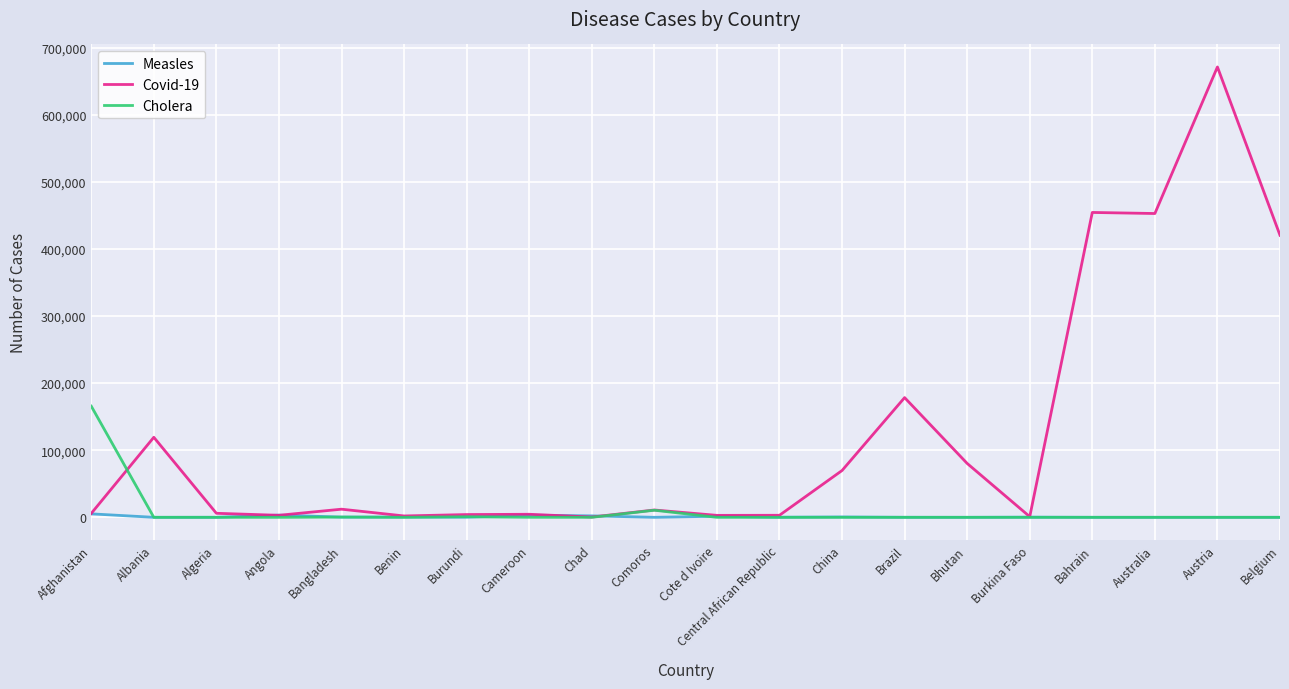

Rank the series by their maximum value, from lowest to highest.

Measles, Cholera, Covid-19